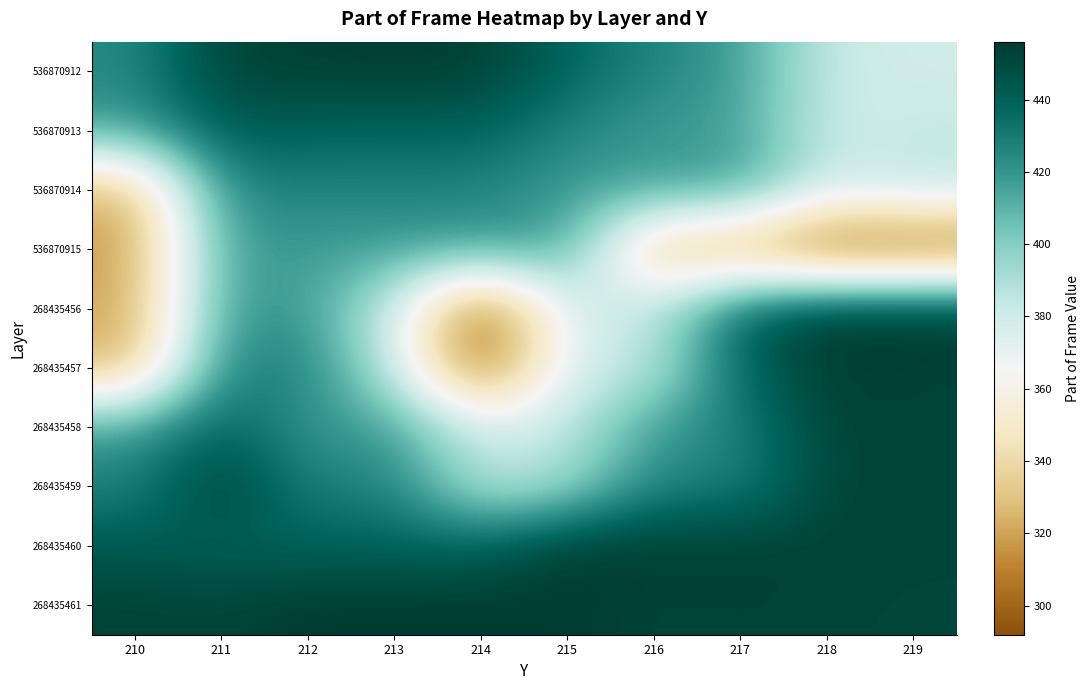

At 213, list the series in order from smallest to largest.

268435456, 268435457, 536870915, 268435458, 536870914, 268435459, 536870913, 268435460, 536870912, 268435461